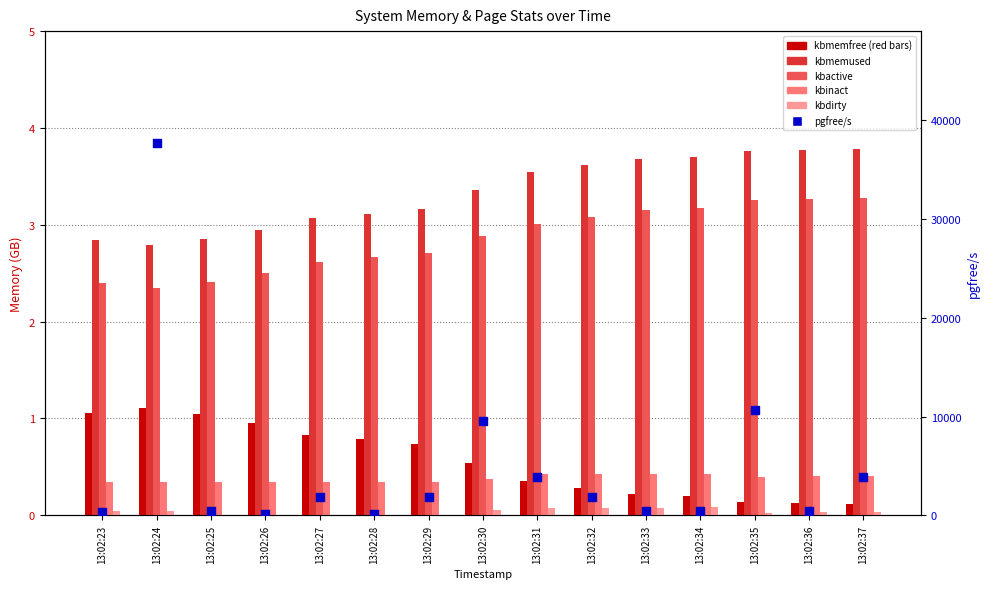

Which series reaches the maximum Y coordinate?

pgfree/s